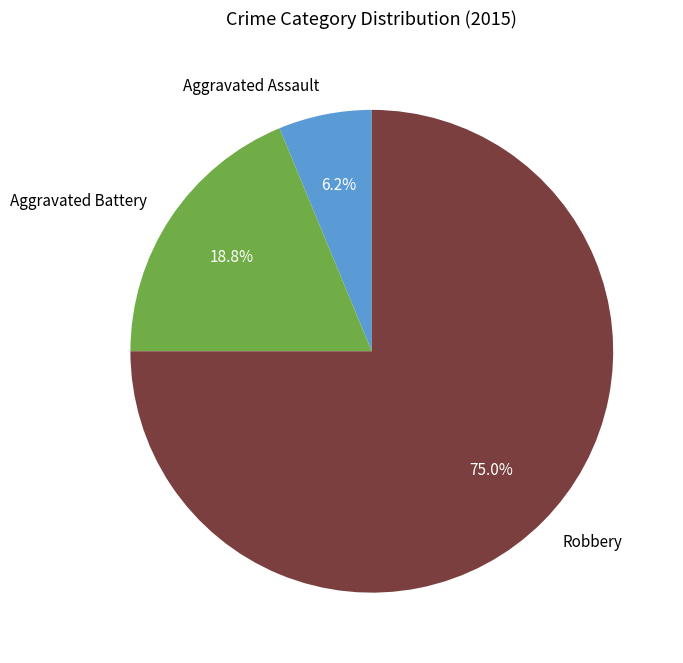

Which has a higher value, Aggravated Assault or Aggravated Battery?

Aggravated Battery